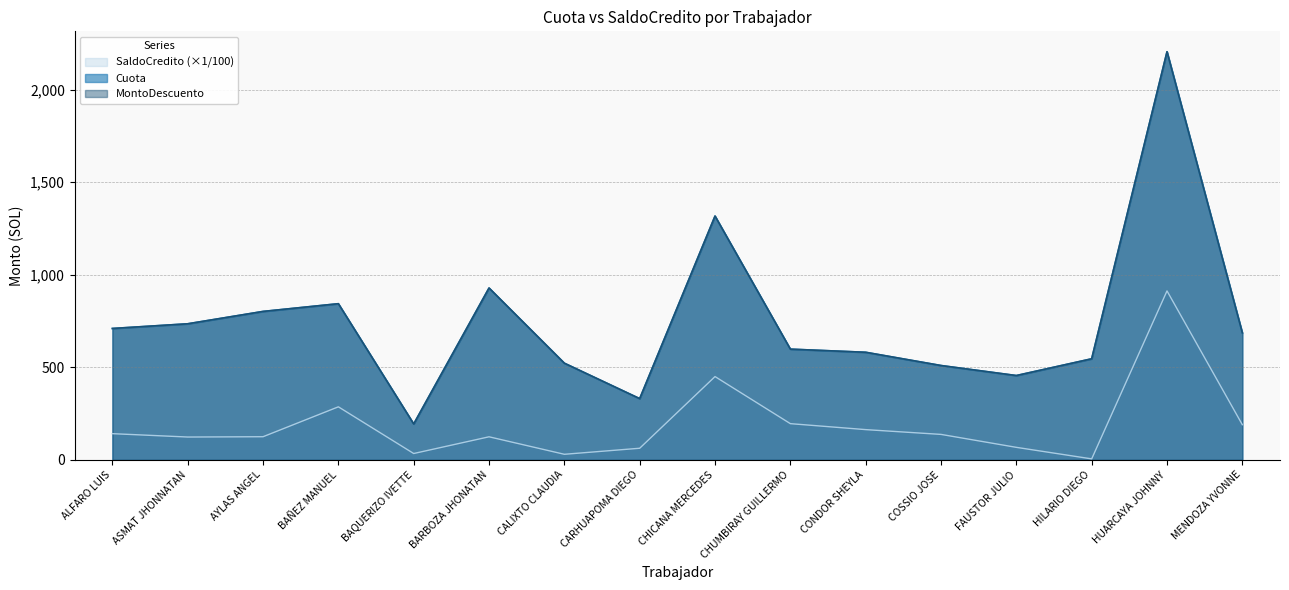

Does the chart have visible grid lines?

Yes